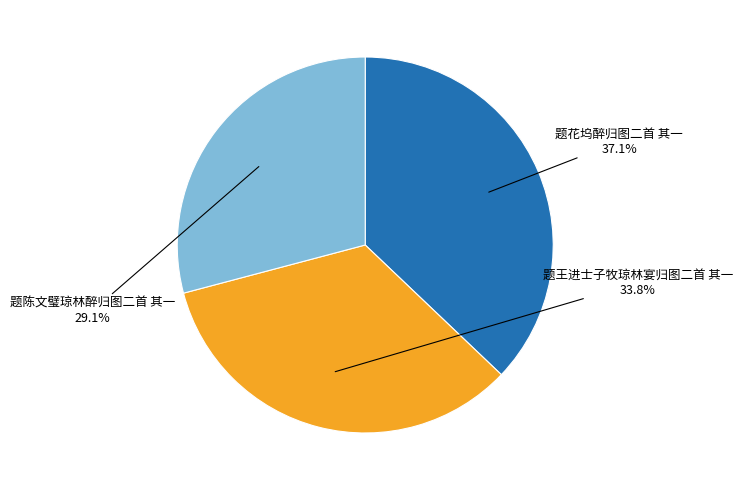

What percentage is NOT represented by 题陈文璧琼林醉归图二首 其一?

70.9%